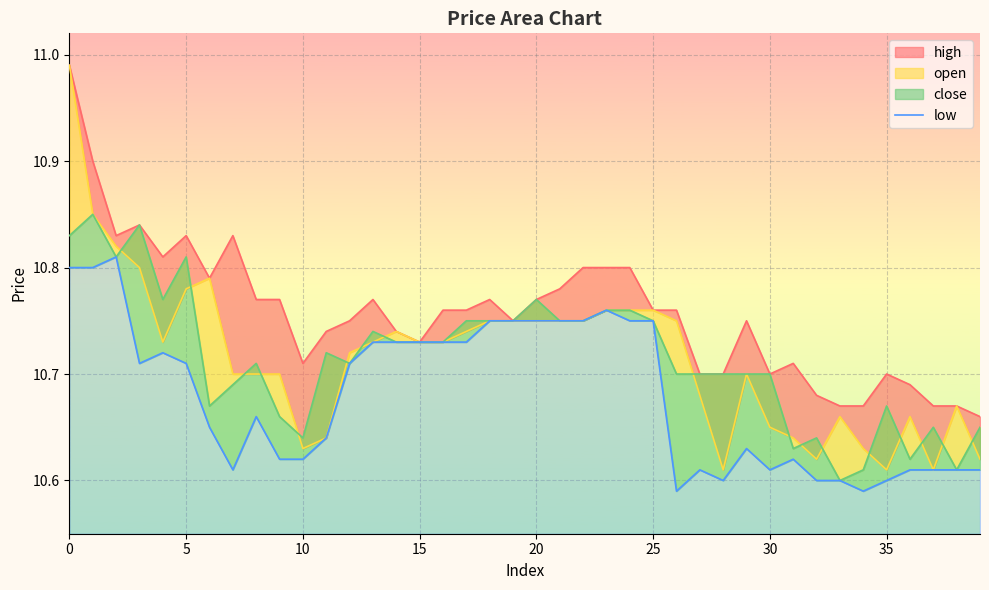

What is the sum of all values?

427.2